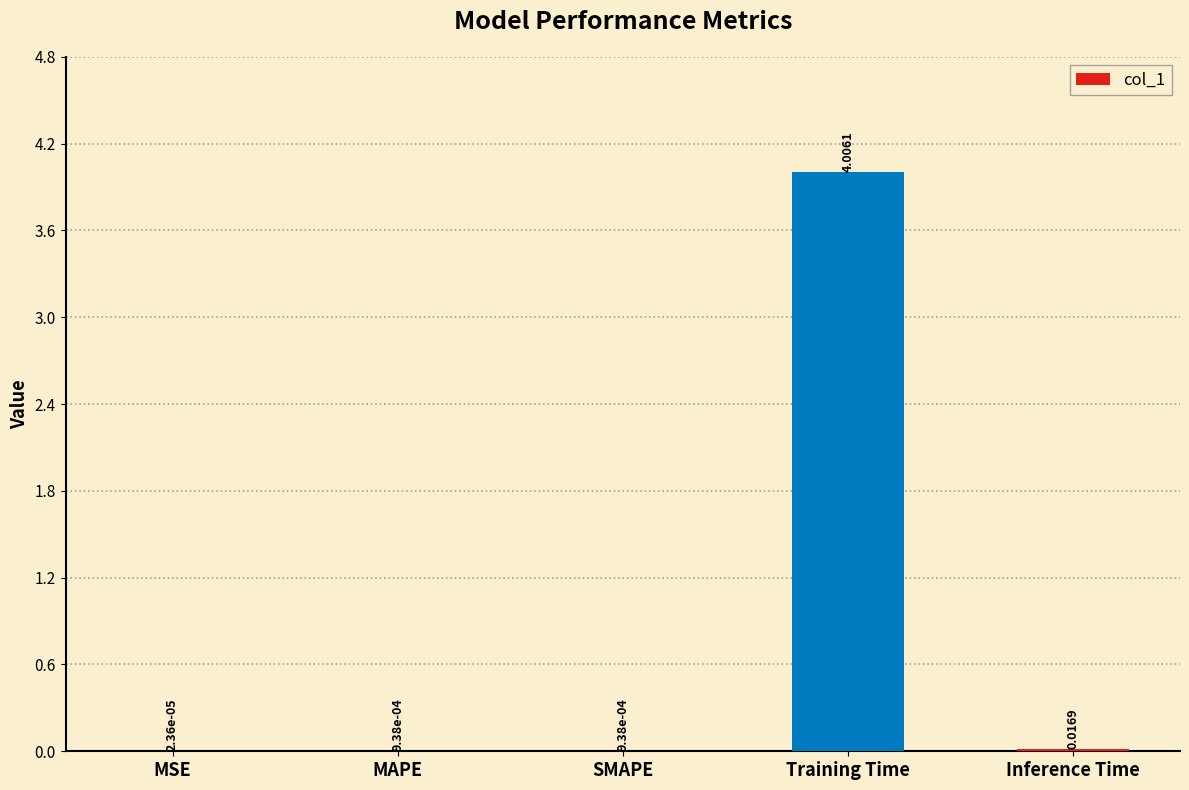

What is the sum of all values?

4.0